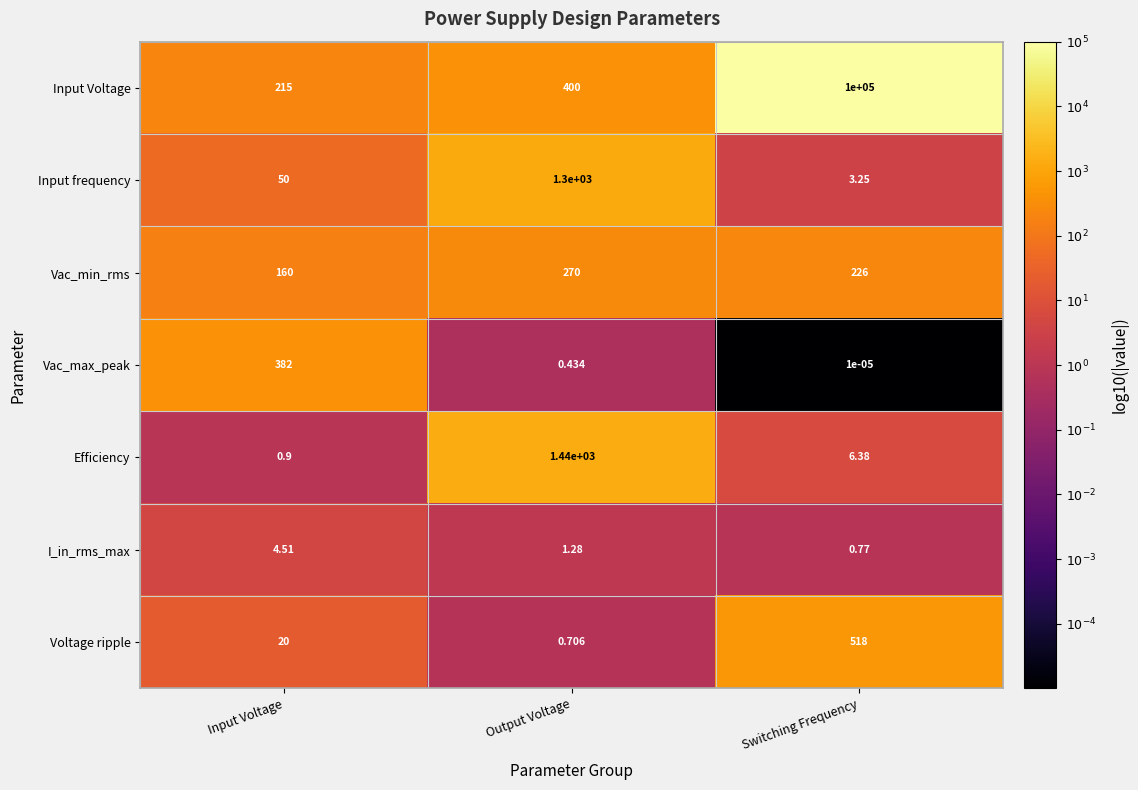

Which series has the widest spread of values?

Input Voltage